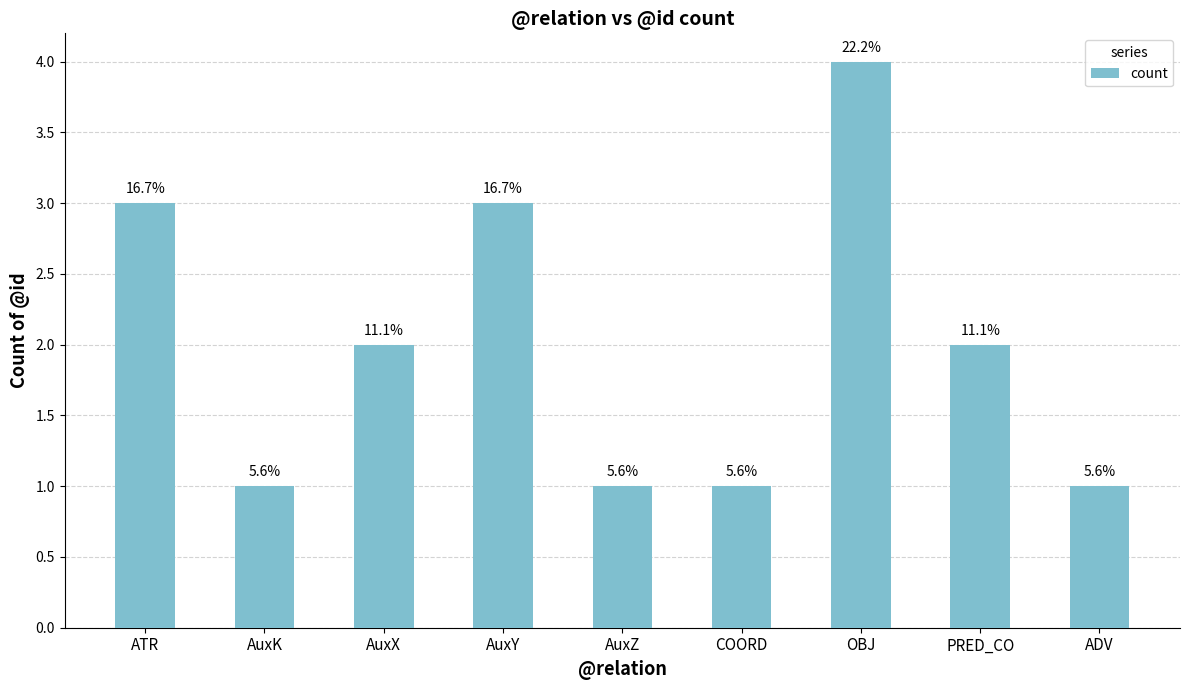

How many bars are there in total?

9